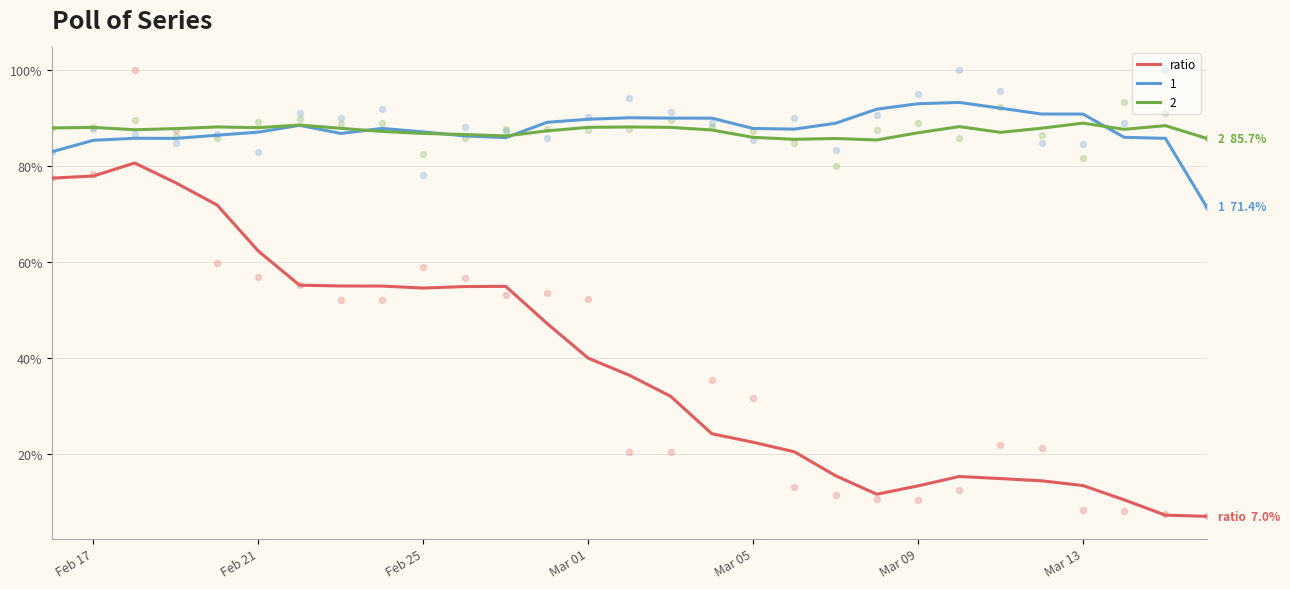

True or false: 1 and ratio cross at least once.

False